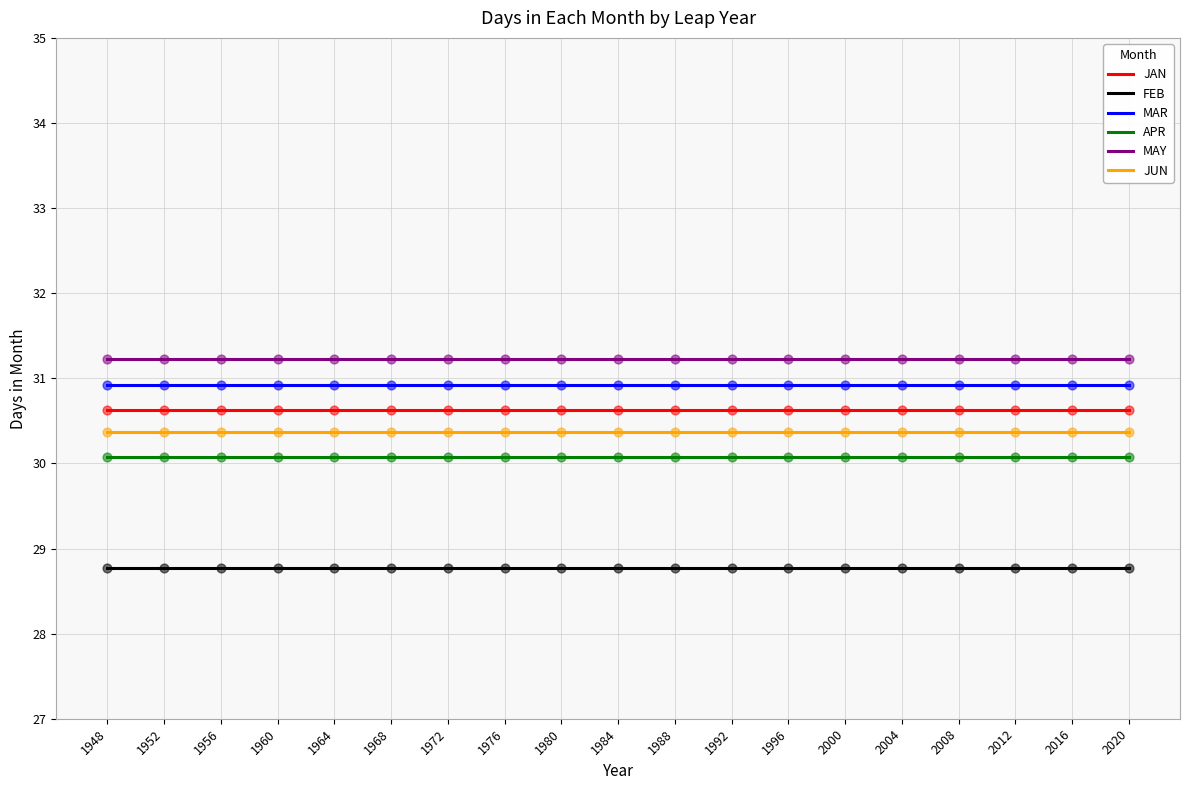

At how many categories does at least one series exceed 30?

19